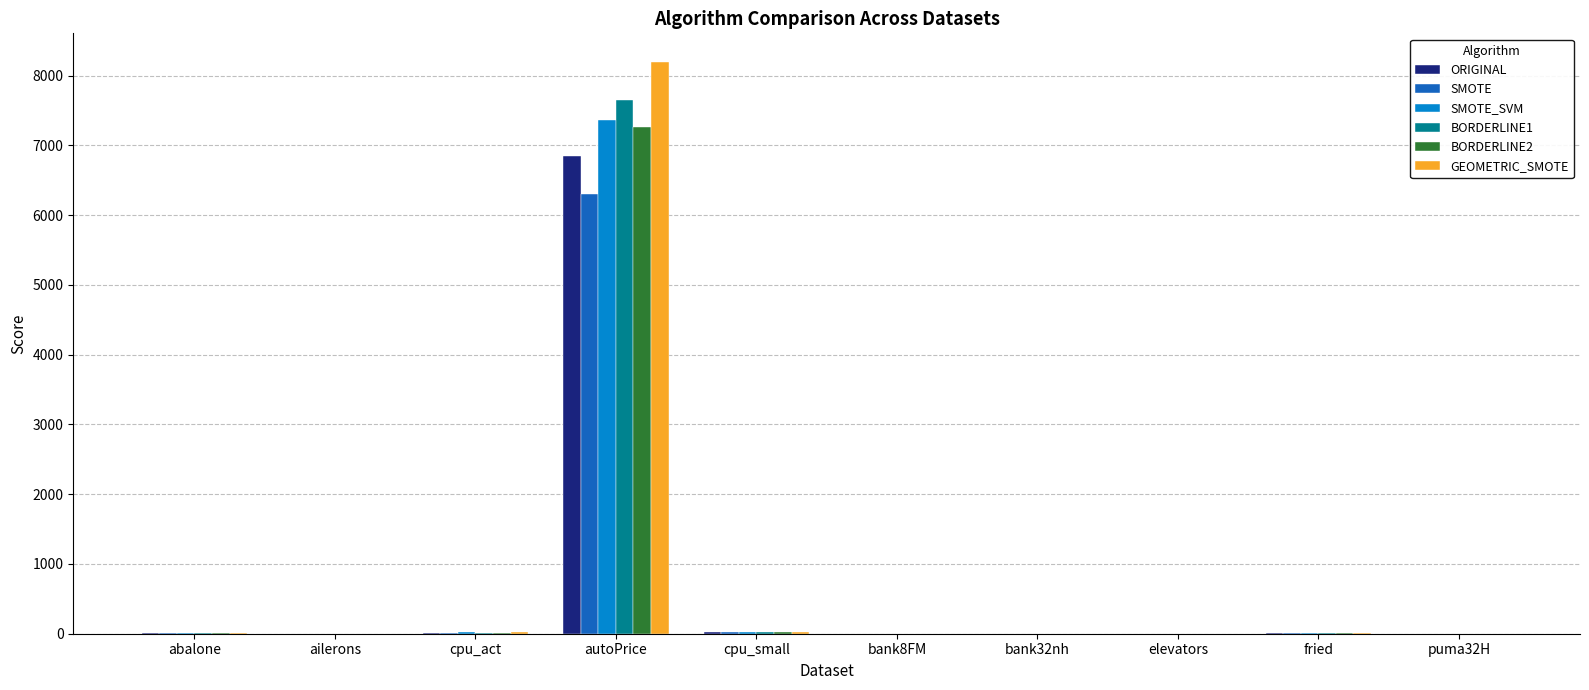

Which category has the highest value in the SMOTE series?

autoPrice